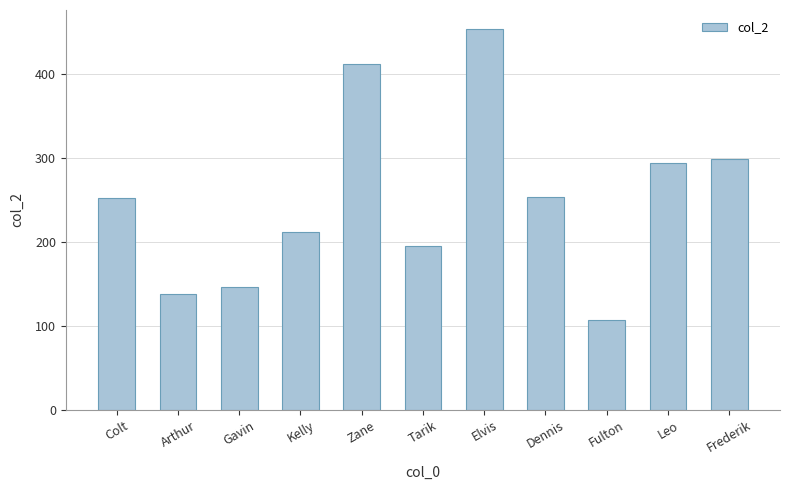

Reading left to right, extract all data points from this chart.

Colt=252	Arthur=138	Gavin=146	Kelly=212	Zane=412	Tarik=195	Elvis=454	Dennis=254	Fulton=107	Leo=294	Frederik=299